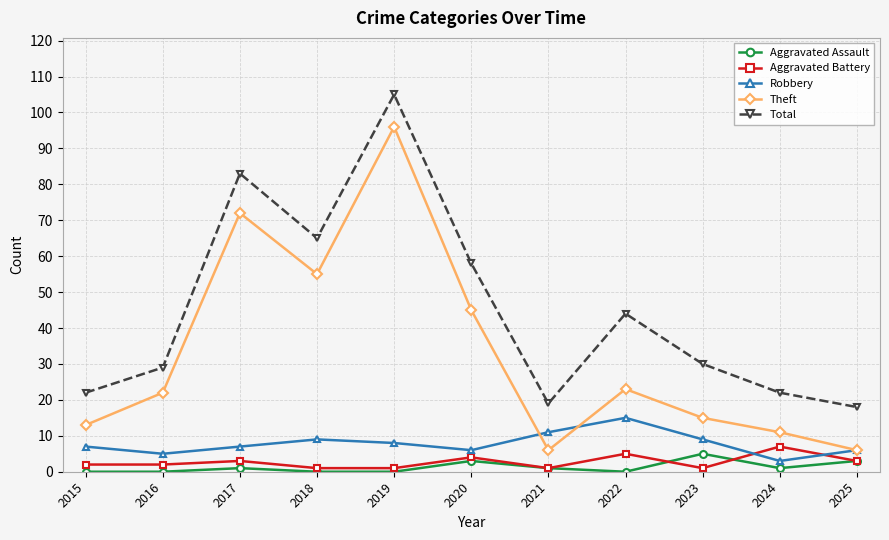

What is the difference between the maximum and second lowest values in the Total series?

86